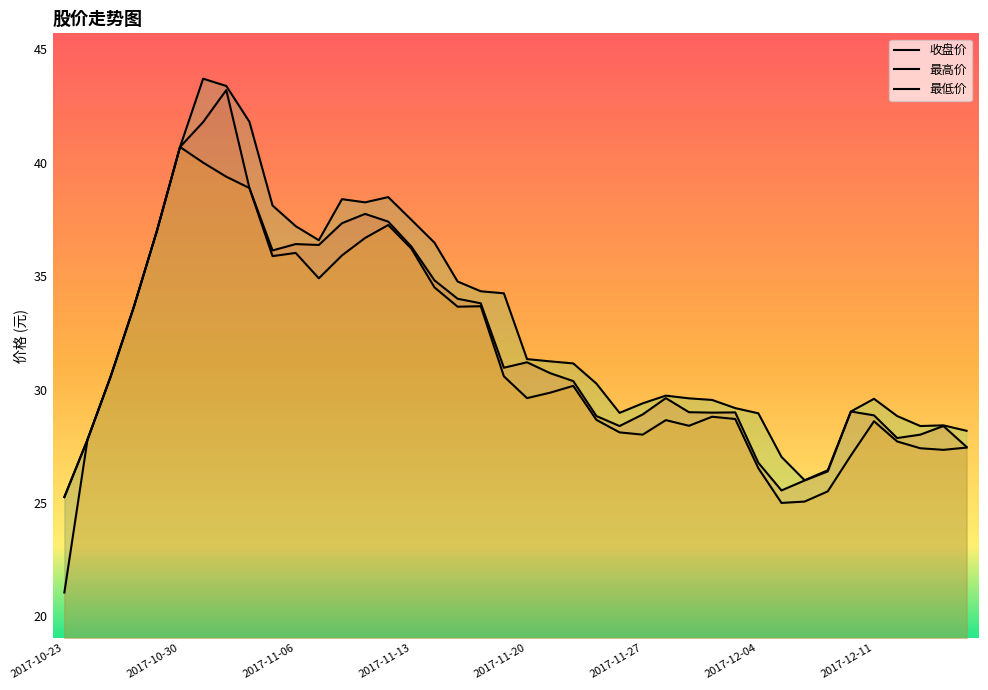

Which series has the largest total across all categories?

最高价